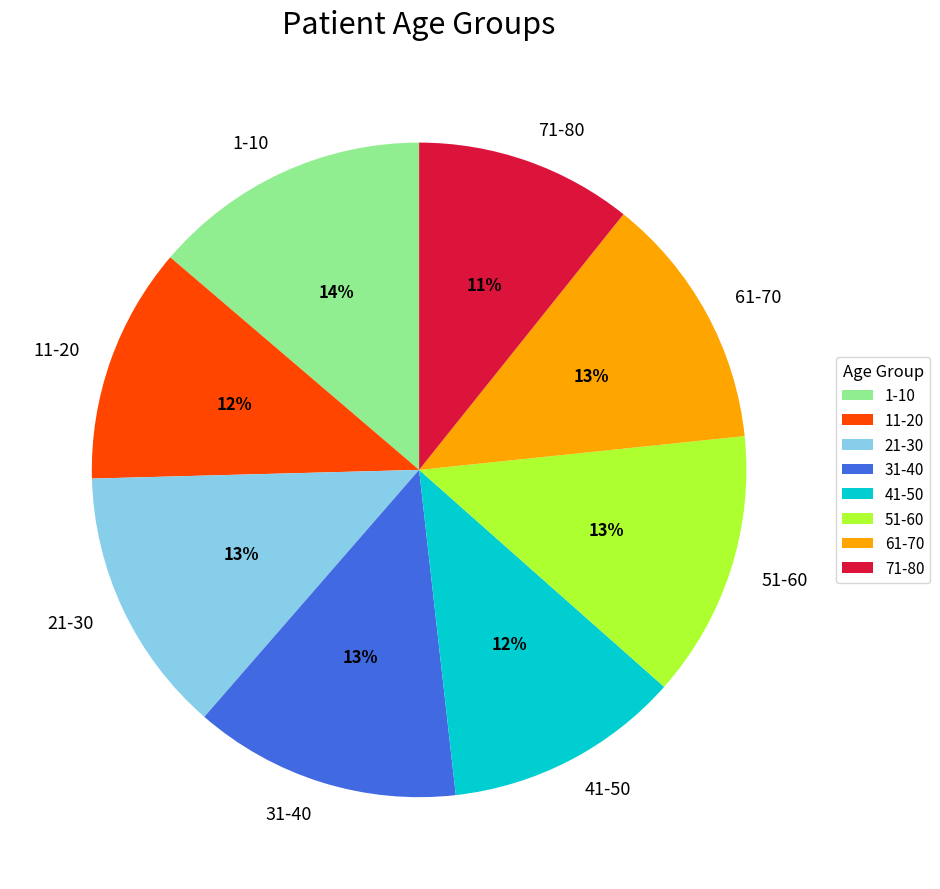

What percentage is the 61-70 slice, to the nearest percent?

13%